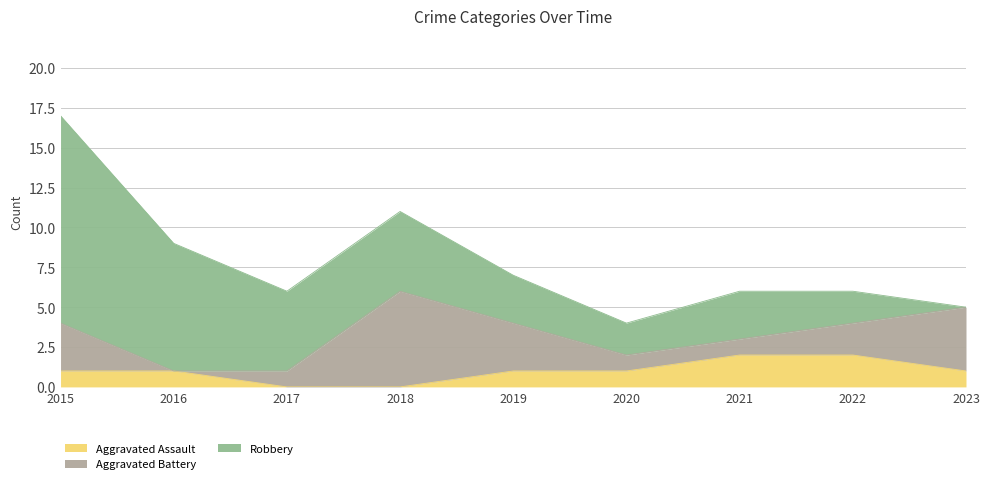

How many times do Aggravated Assault and Aggravated Battery cross each other?

2